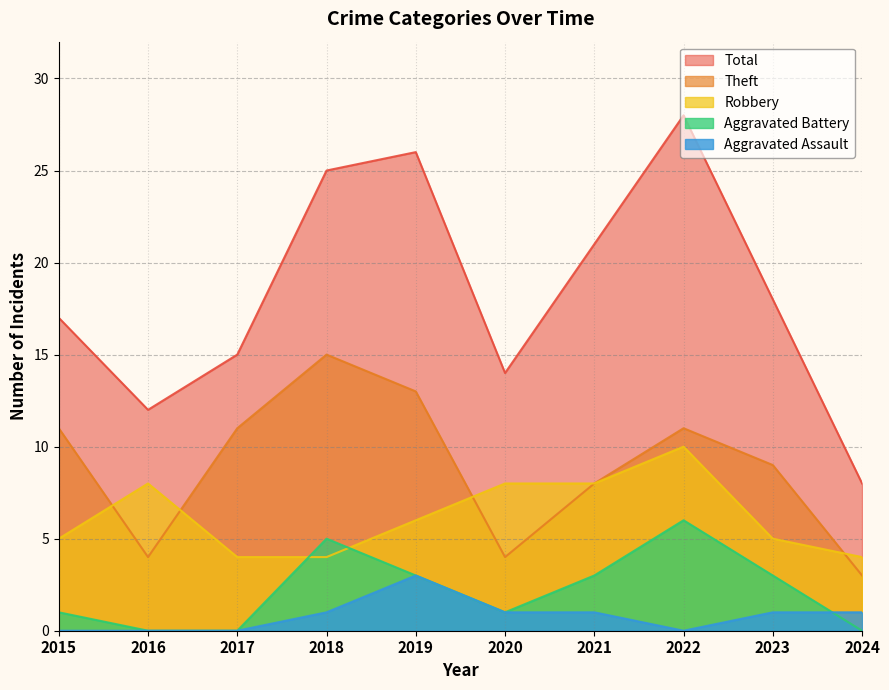

Rank the series at 2019 from highest to lowest value.

Total, Theft, Robbery, Aggravated Battery, Aggravated Assault